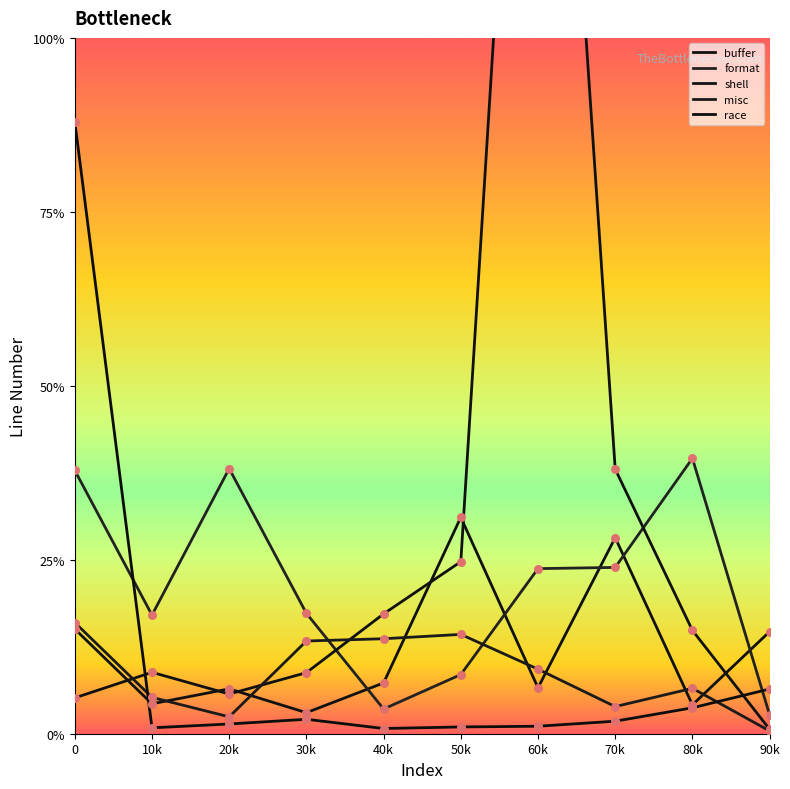

Which series has the largest total across all categories?

shell